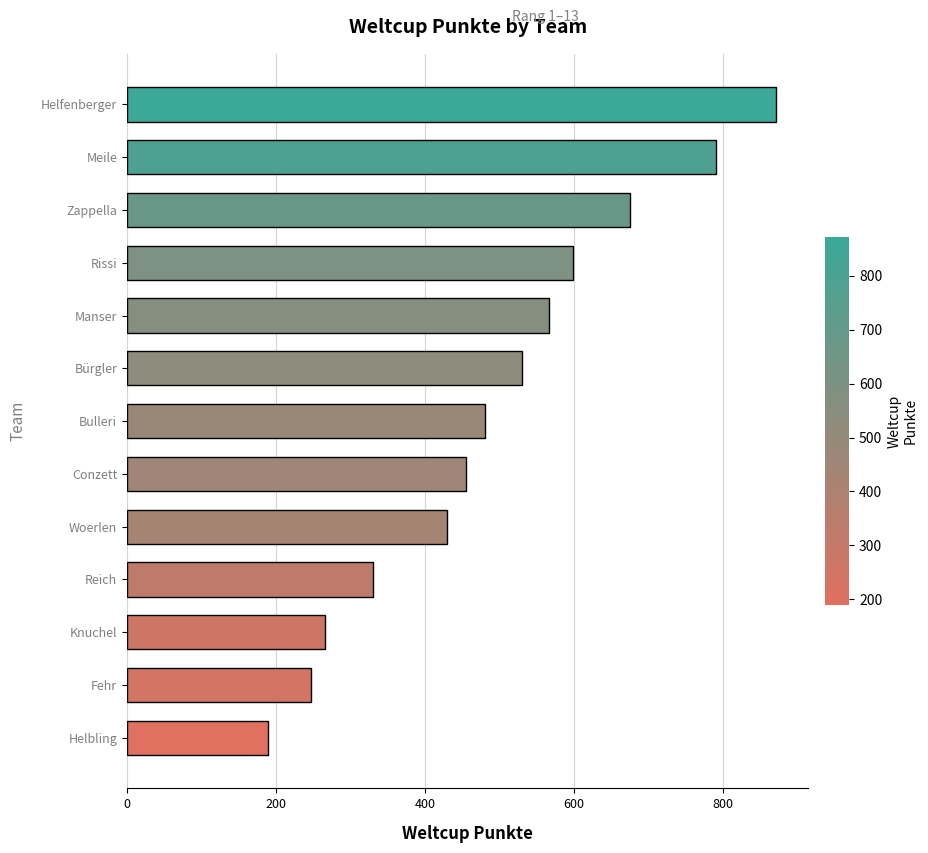

At which category does the chart reach its minimum across all series?

Helbling